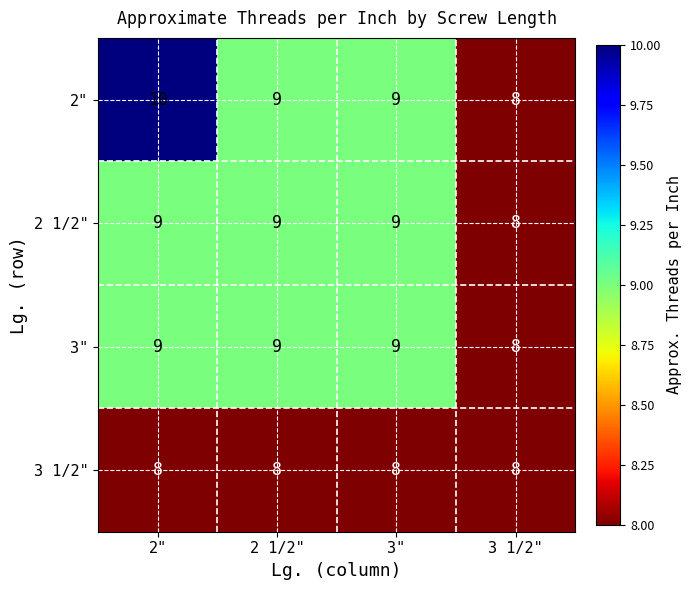

What value does the 3" series have at 3 1/2"?

8